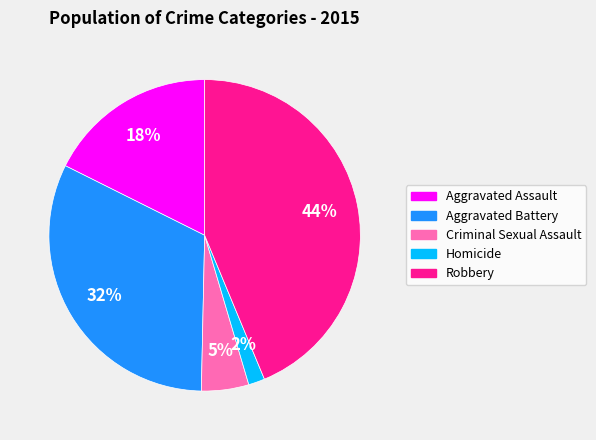

How many slices are in this pie chart?

5